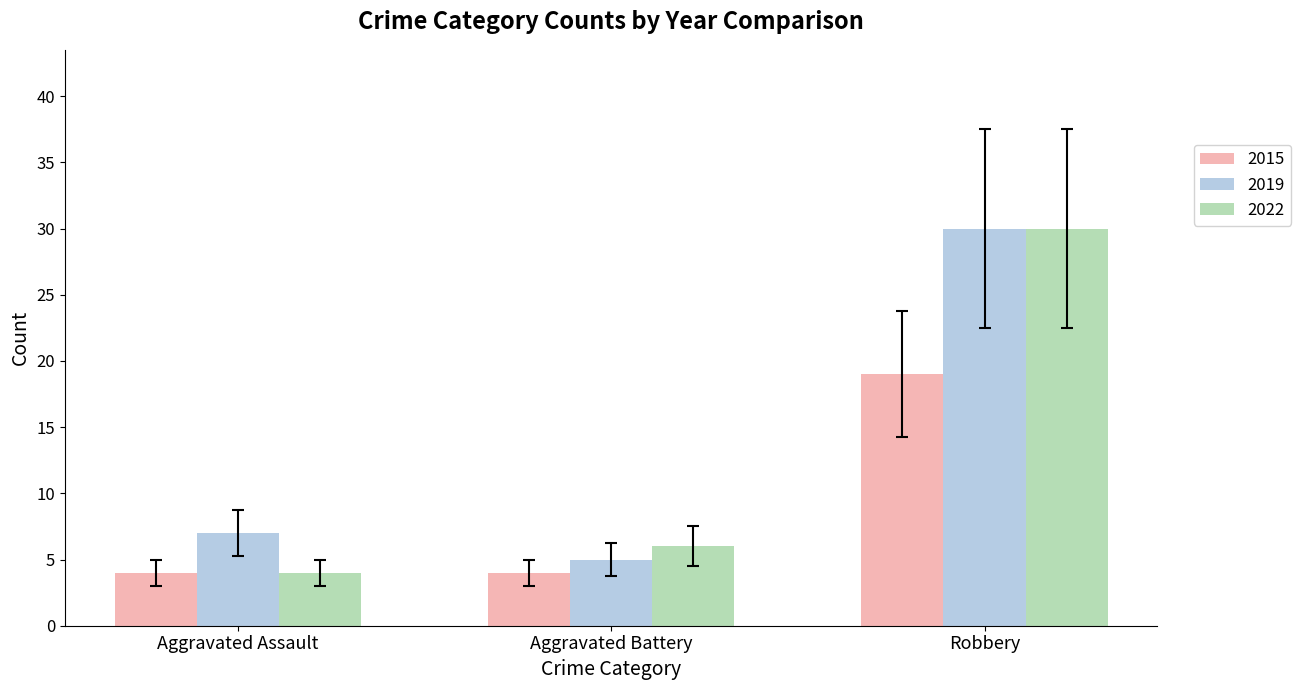

Which series changed the most between Aggravated Battery and Robbery?

2019